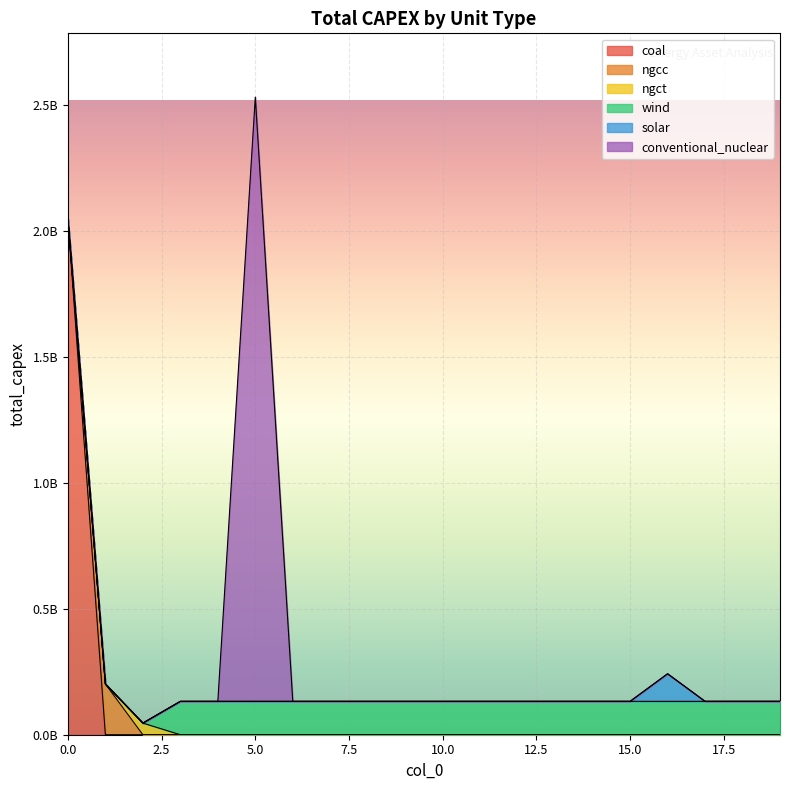

What is the sum of the solar values at 16 and 8?

109500000